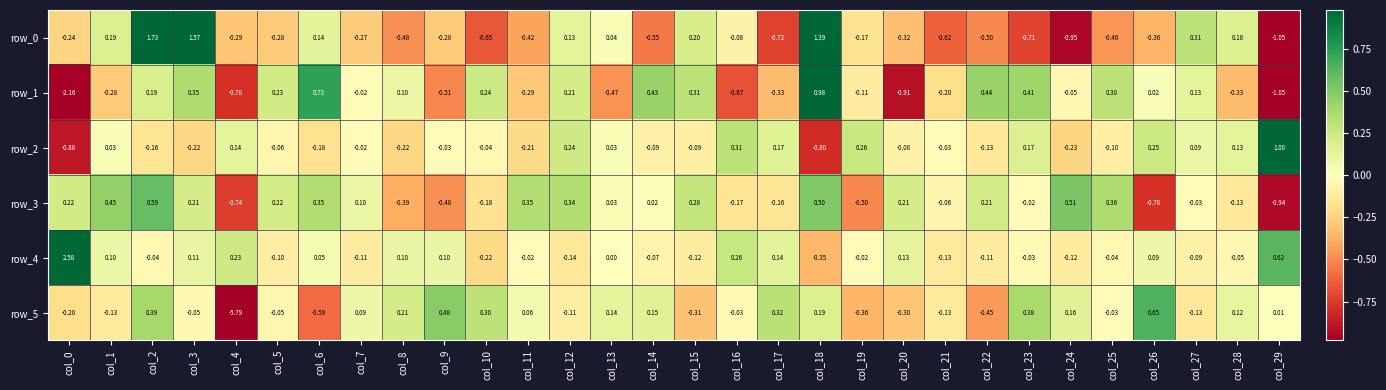

Count the number of data series in this chart.

6